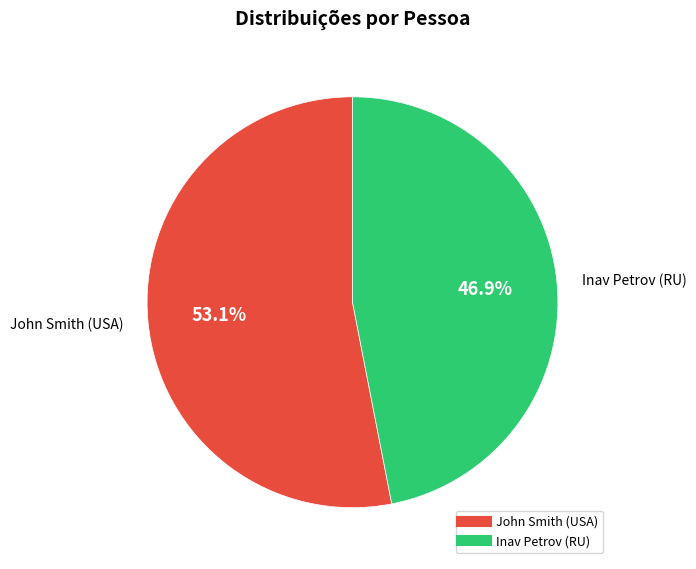

To the nearest percent, what is the average slice percentage?

50%